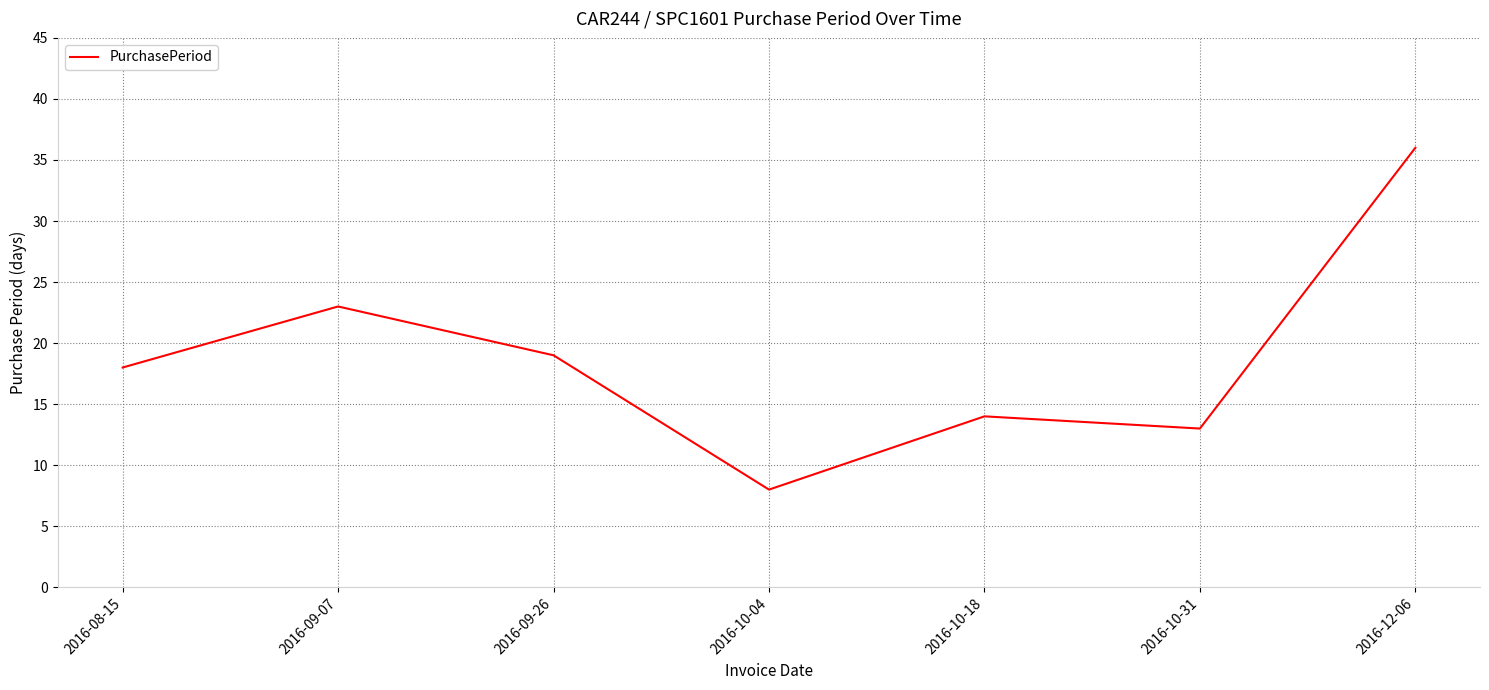

What is the smallest value displayed?

8